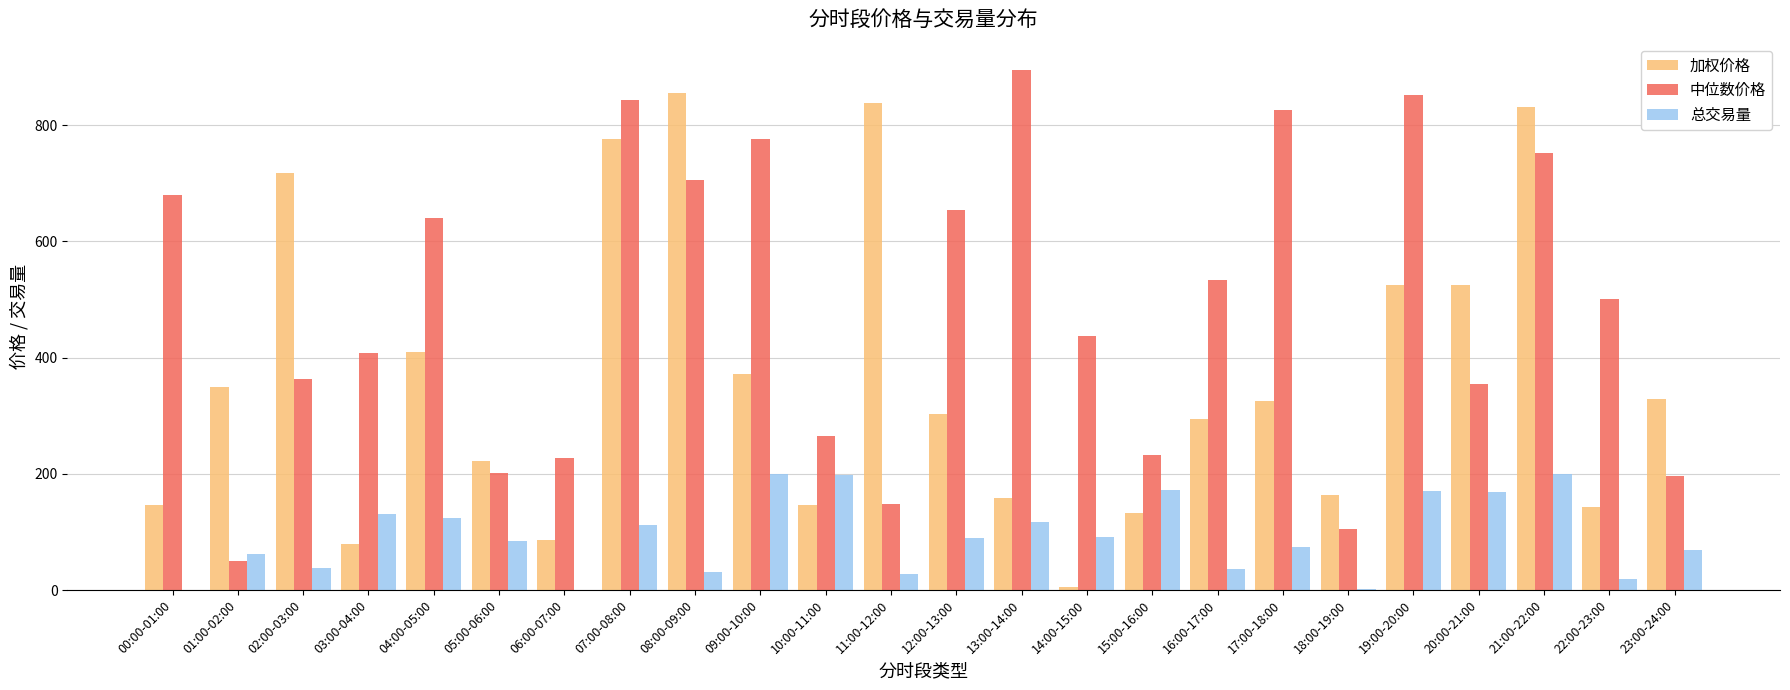

What is the maximum value for 总交易量?

199.8